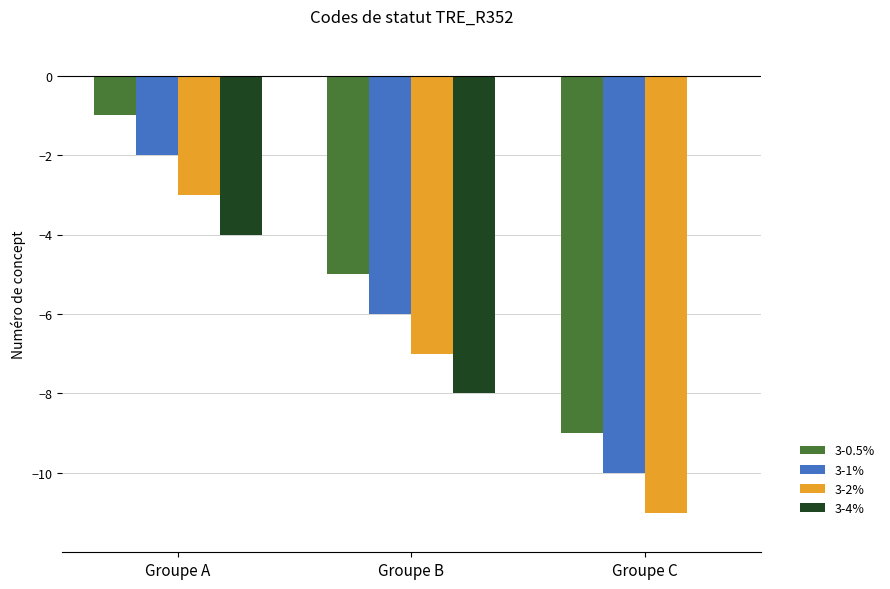

Which label corresponds to the largest value in the chart?

Groupe C